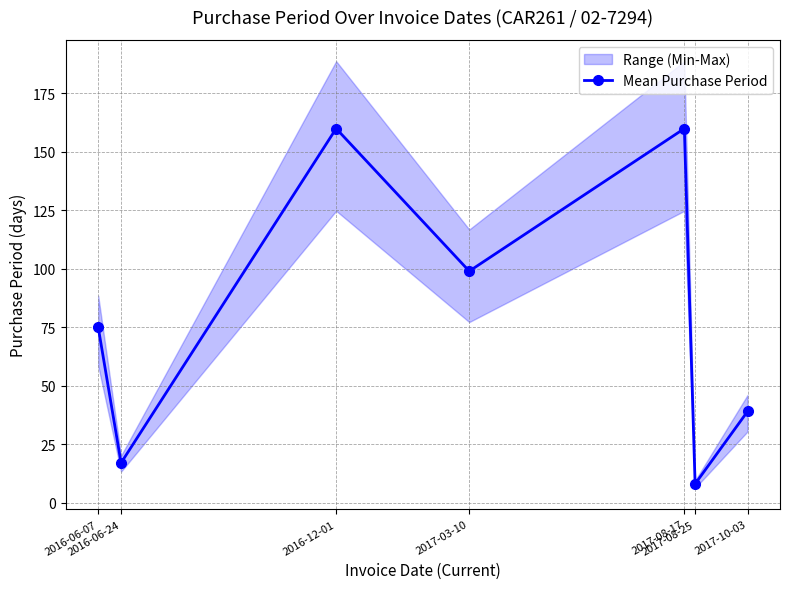

The value at 2016-06-07 is 16. True or false?

False